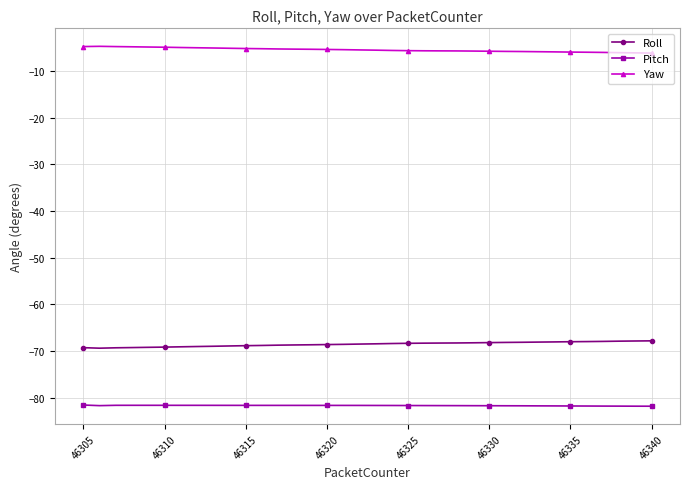

What is the value of the Pitch point at the 3rd from the left?

-81.6